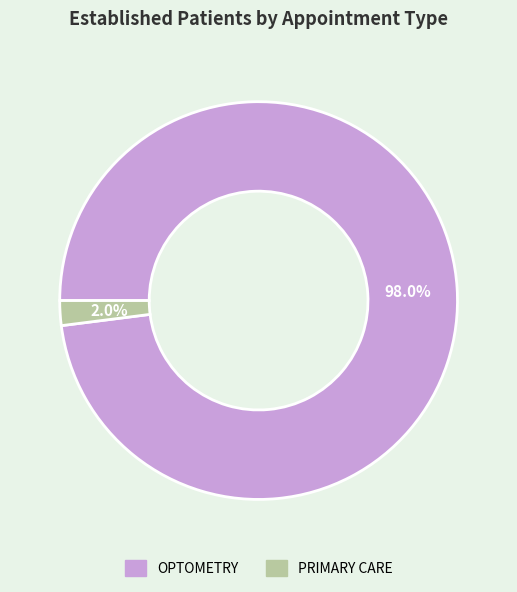

True or false: PRIMARY CARE accounts for 2% of the total.

True